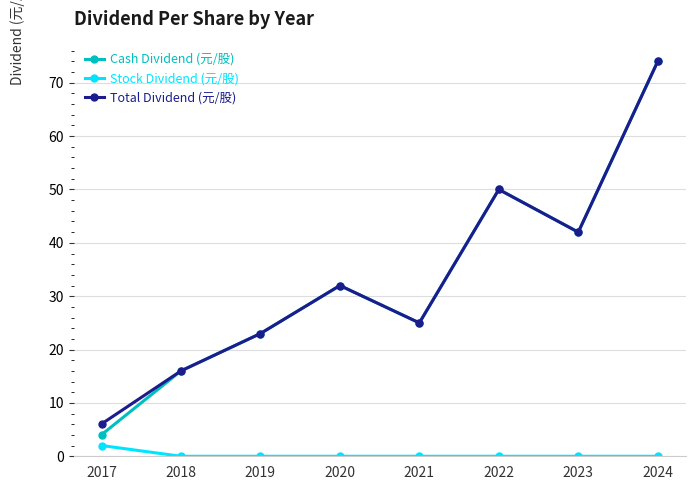

The Total Dividend (元/股) series shows 82.6 at 2022. True or false?

False